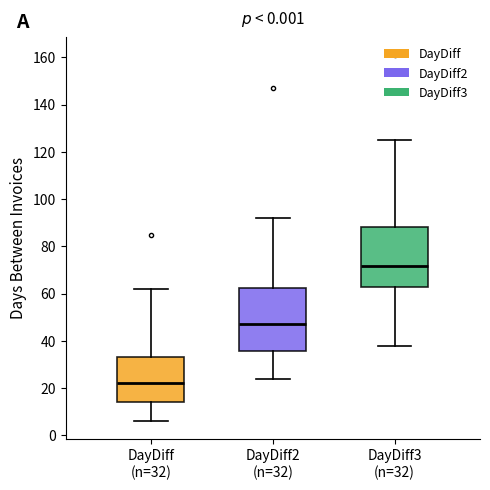

Where does the upper whisker of the box for DayDiff3 (n=32) end on the y-axis? The values are not printed on the chart, so give them approximately, as read against the axis.

126